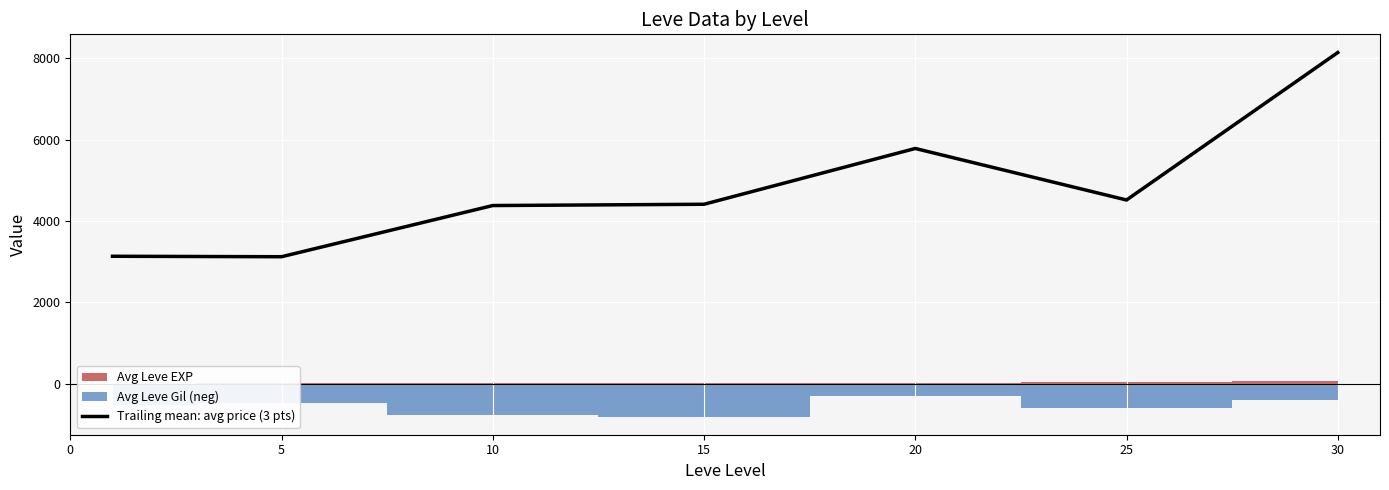

How many points are lower than both their immediate neighbors (excluding endpoints)?

2